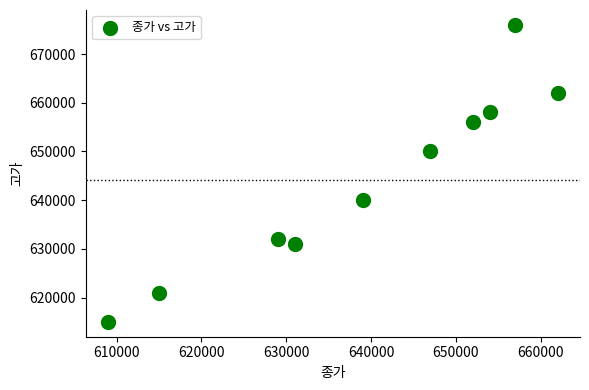

What is the range of Y values (max minus min)?

61000